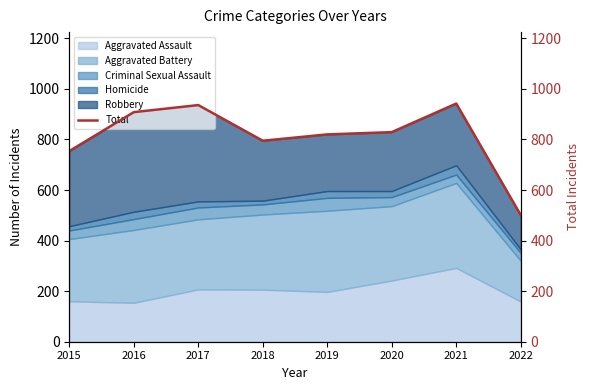

Reading left to right, list all the values displayed in this chart.

754	908	936	795	820	829	942	501